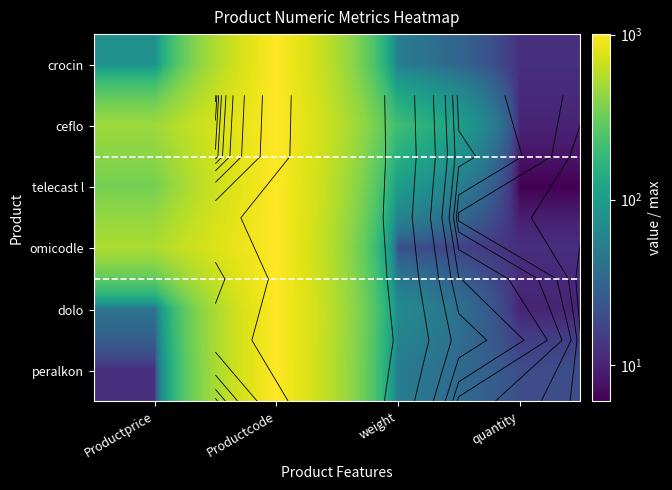

Where is dolo nearest to the value 507?

weight